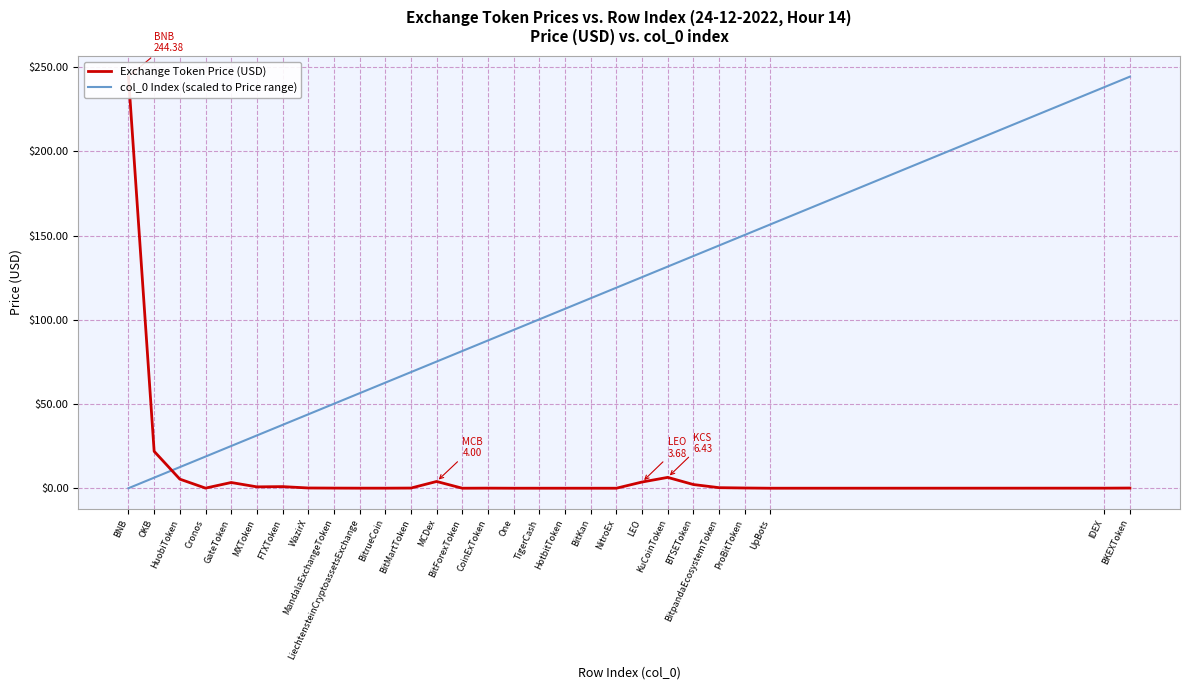

What are all the series names shown in the legend?

Exchange Token Price (USD), col_0 Index (scaled to Price range)